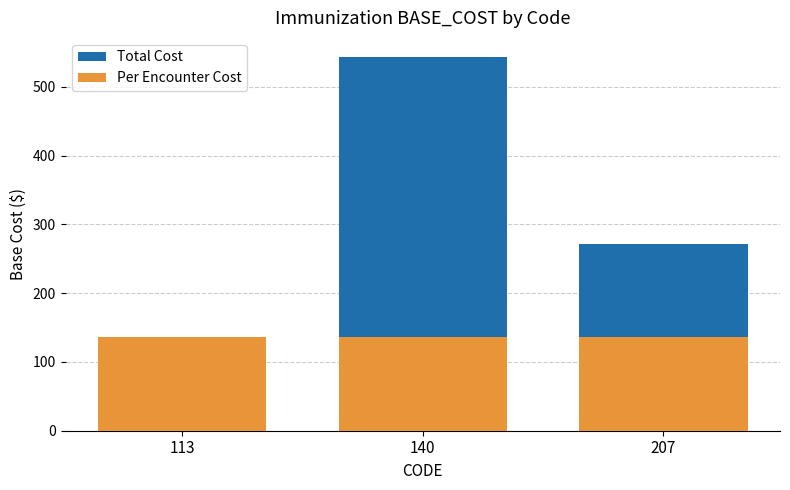

List the labels in order of Per Encounter Cost value, largest first.

113, 140, 207